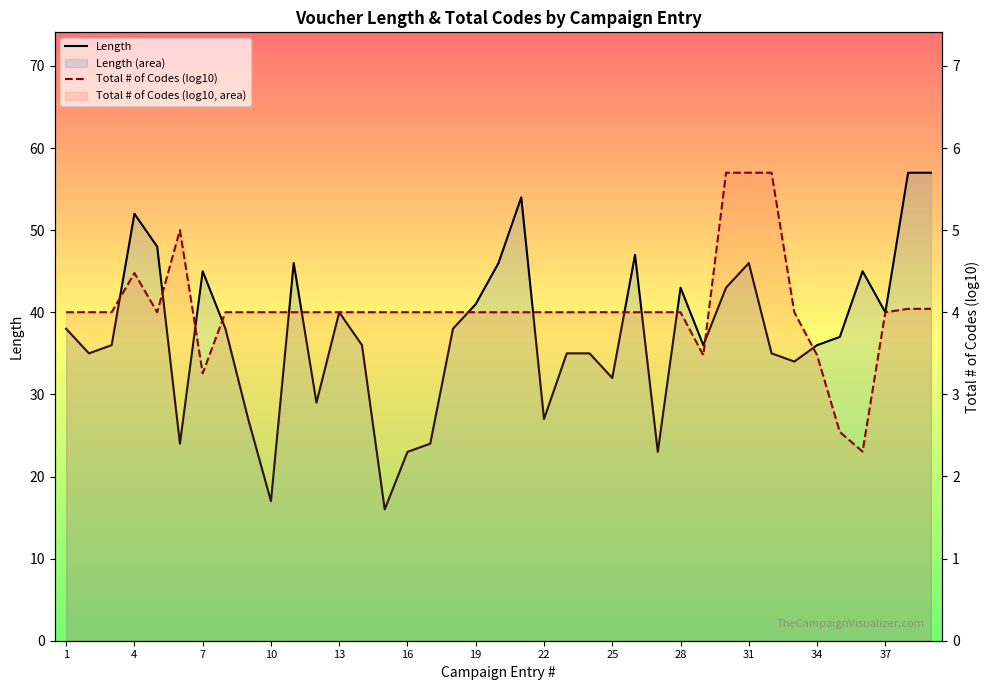

What are all the series names shown in the legend?

Length, Total # of Codes (log10)